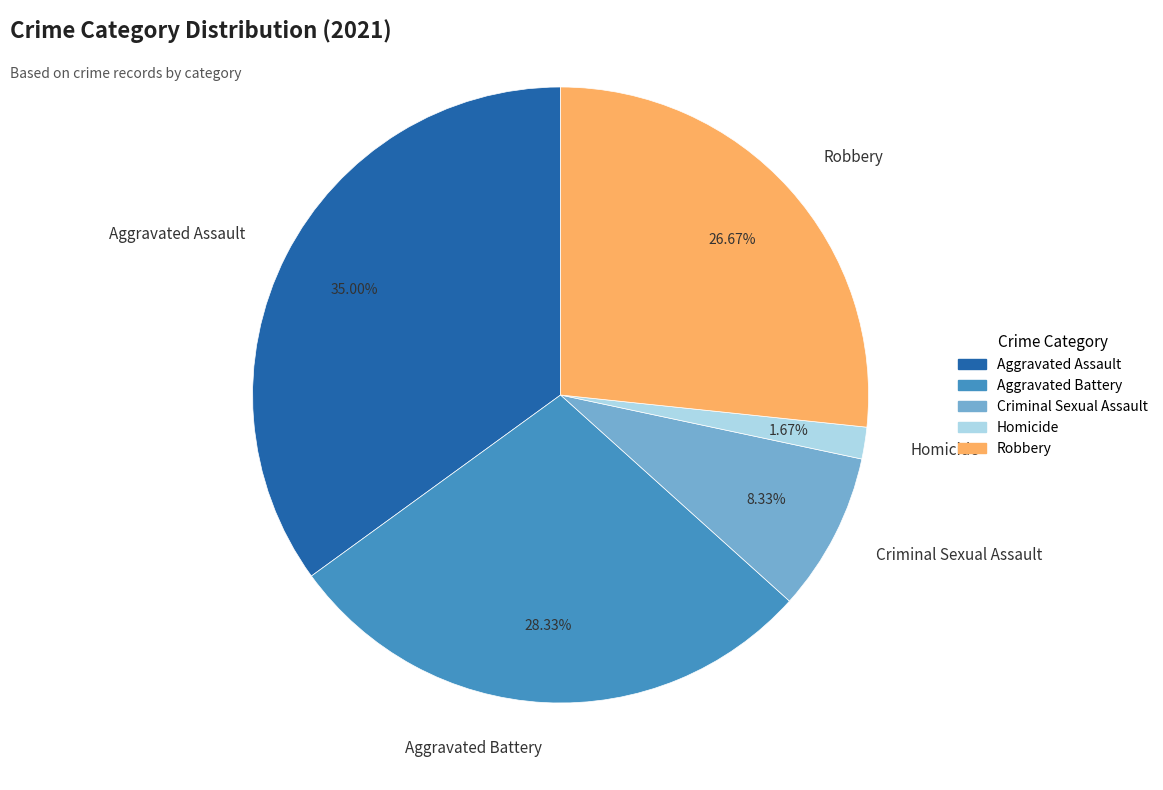

What percentage is the Robbery slice, to the nearest percent?

27%